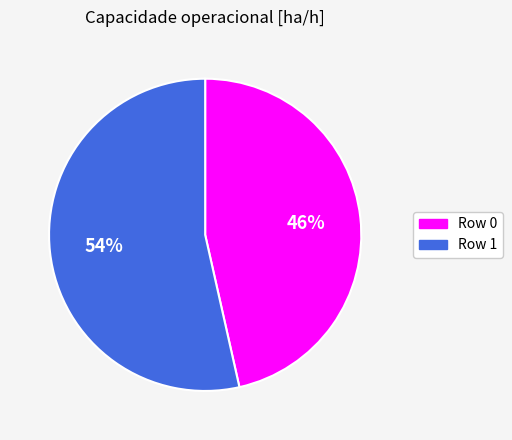

To the nearest percent, what is the average slice percentage?

50%